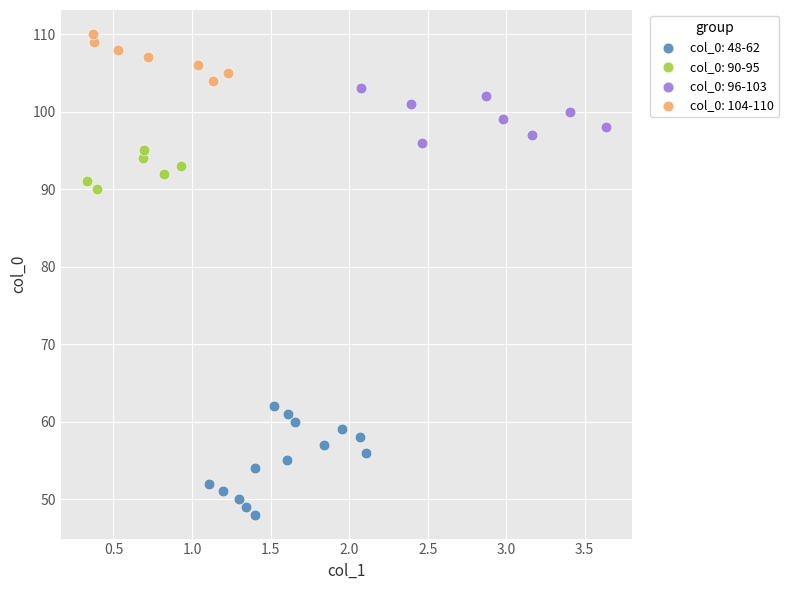

Which series reaches the maximum Y coordinate?

col_0: 104-110